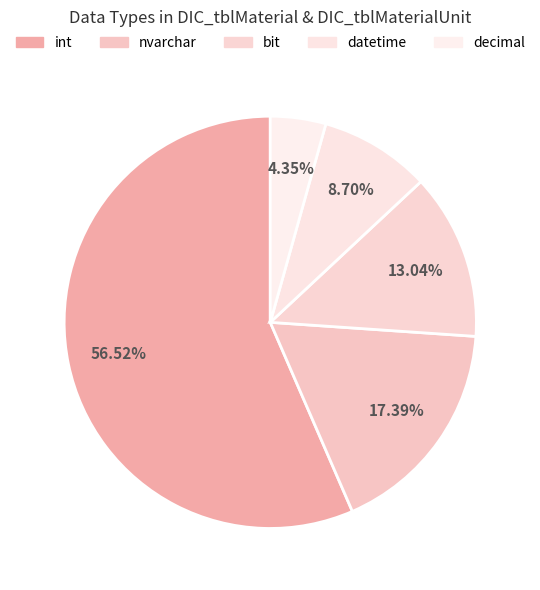

How many slices are in this pie chart?

5